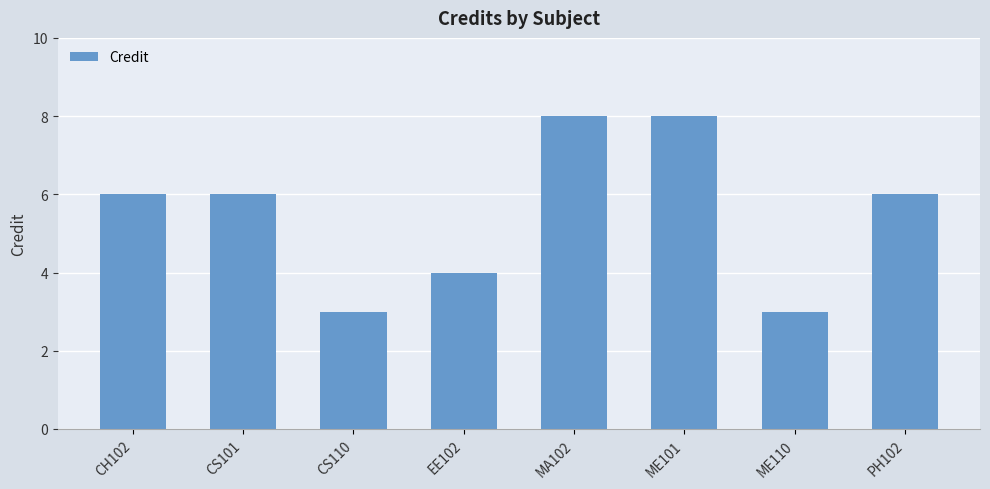

What is the minimum value shown in the chart?

3